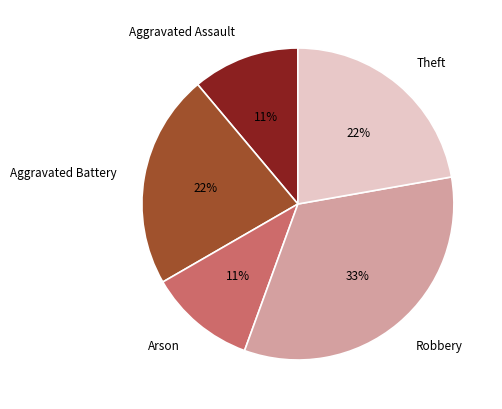

Is Theft the majority of the pie?

No